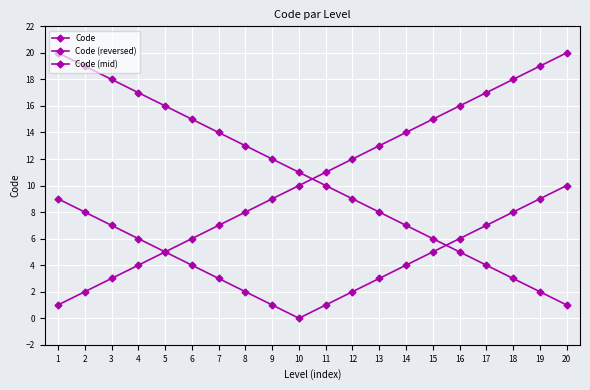

How many categories are shown in the chart?

20